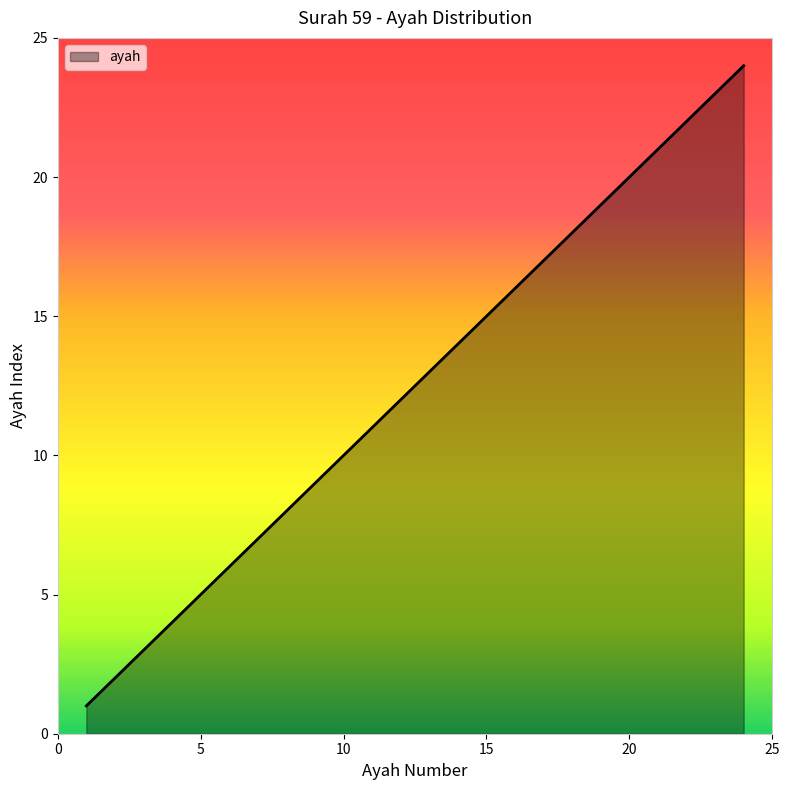

What is the difference between the maximum and minimum values?

23